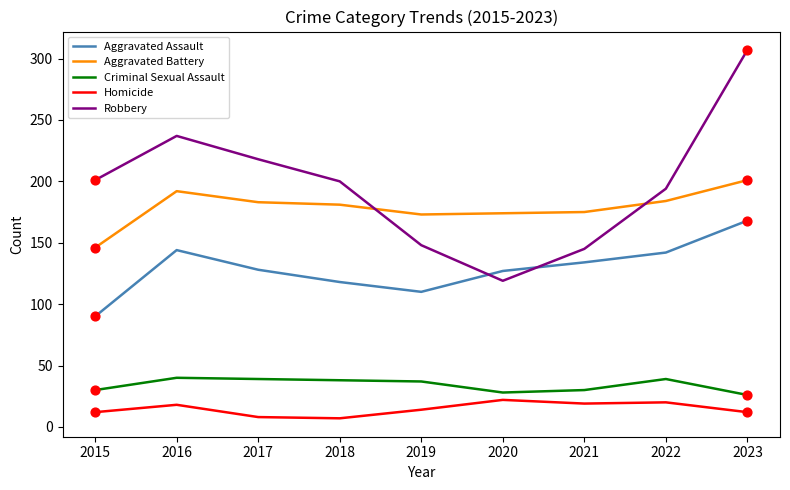

What is the total value across all series at 2020?

470